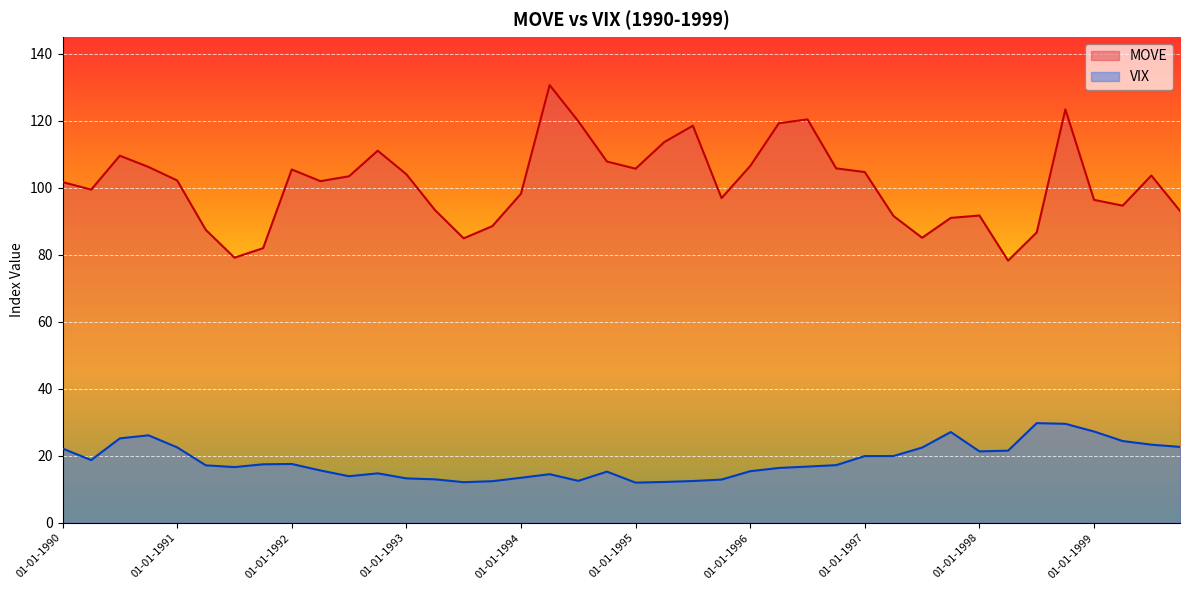

Between 01-04-1997 and 01-10-1997, which is larger?

01-04-1997